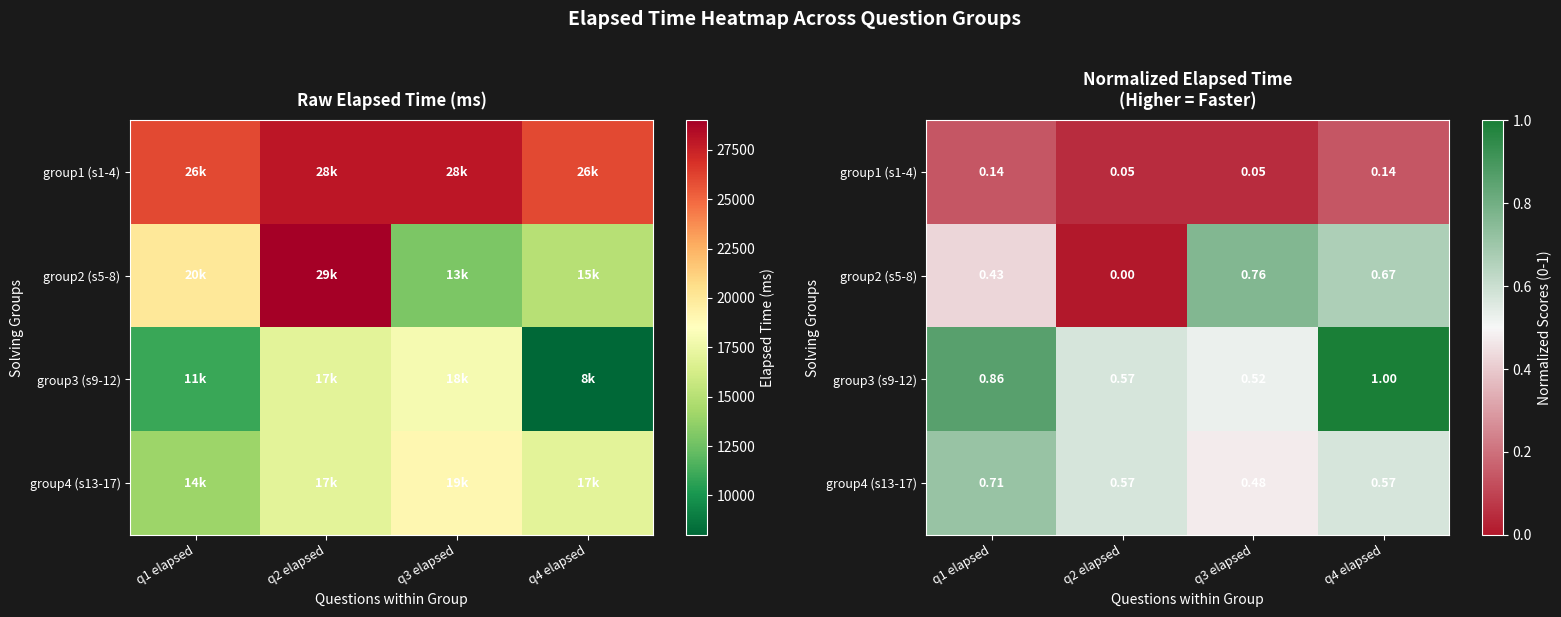

How many data points in group2 (s5-8) are above 0?

3